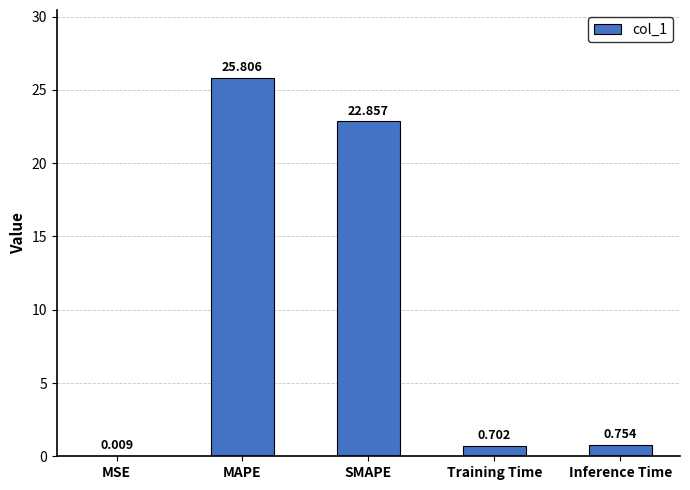

The value at MAPE is 25.8. True or false?

True